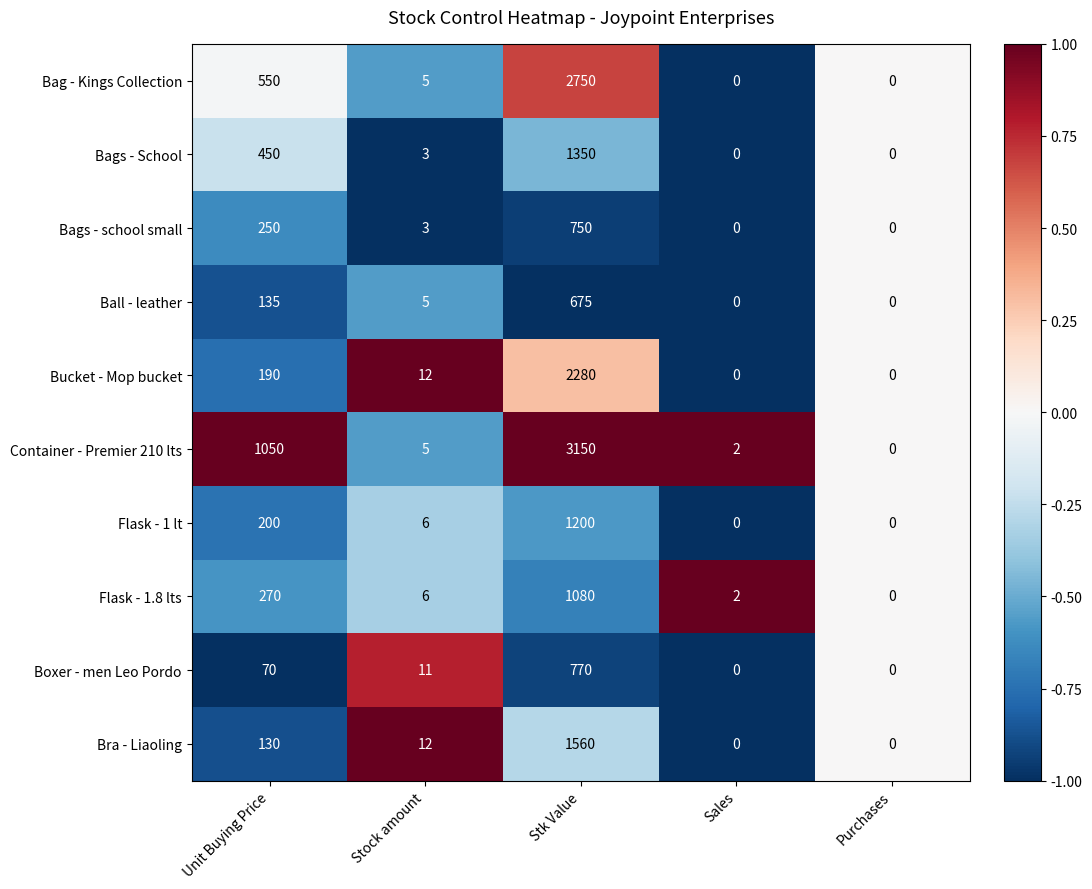

Where is Bucket - Mop bucket nearest to the value 1140?

Unit Buying Price